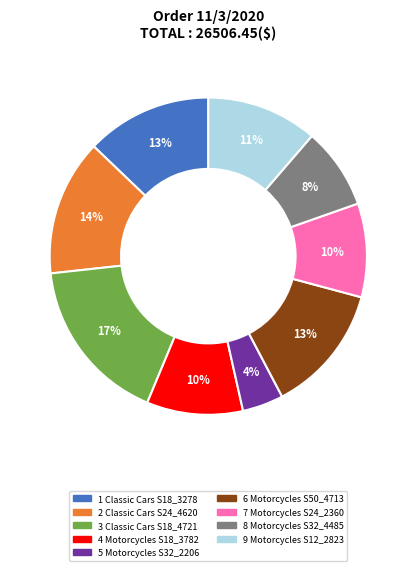

To the nearest percent, what portion does 5 Motorcycles S32_2206 represent?

4%